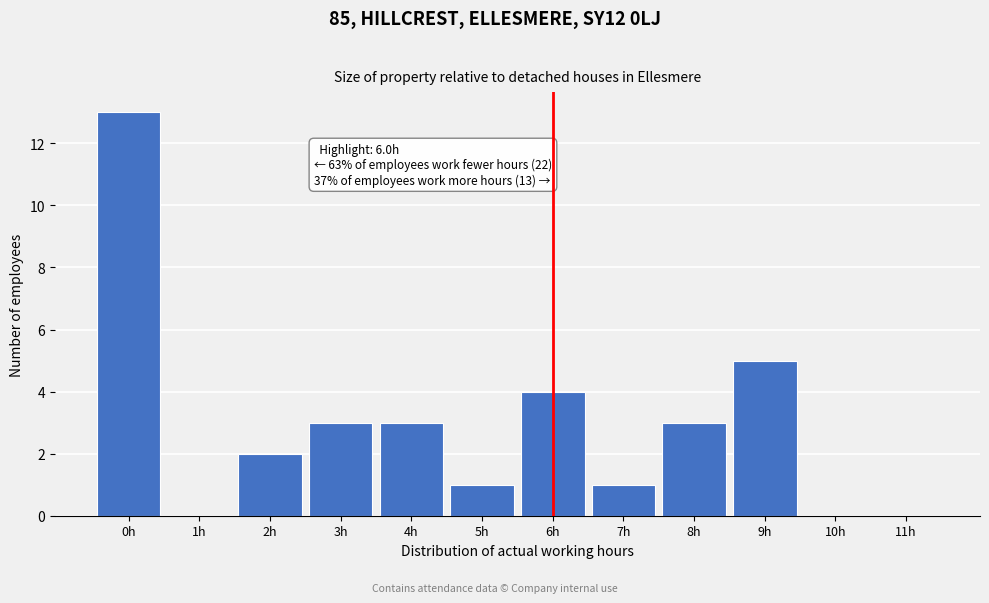

Reading left to right, extract all data points from this chart.

0h=13	1h=0	2h=2	3h=3	4h=3	5h=1	6h=4	7h=1	8h=3	9h=5	10h=0	11h=0